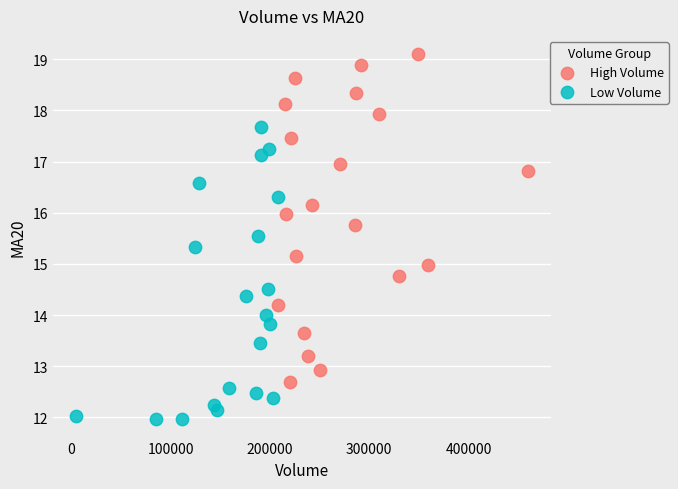

Which series has the widest spread of Y values?

High Volume